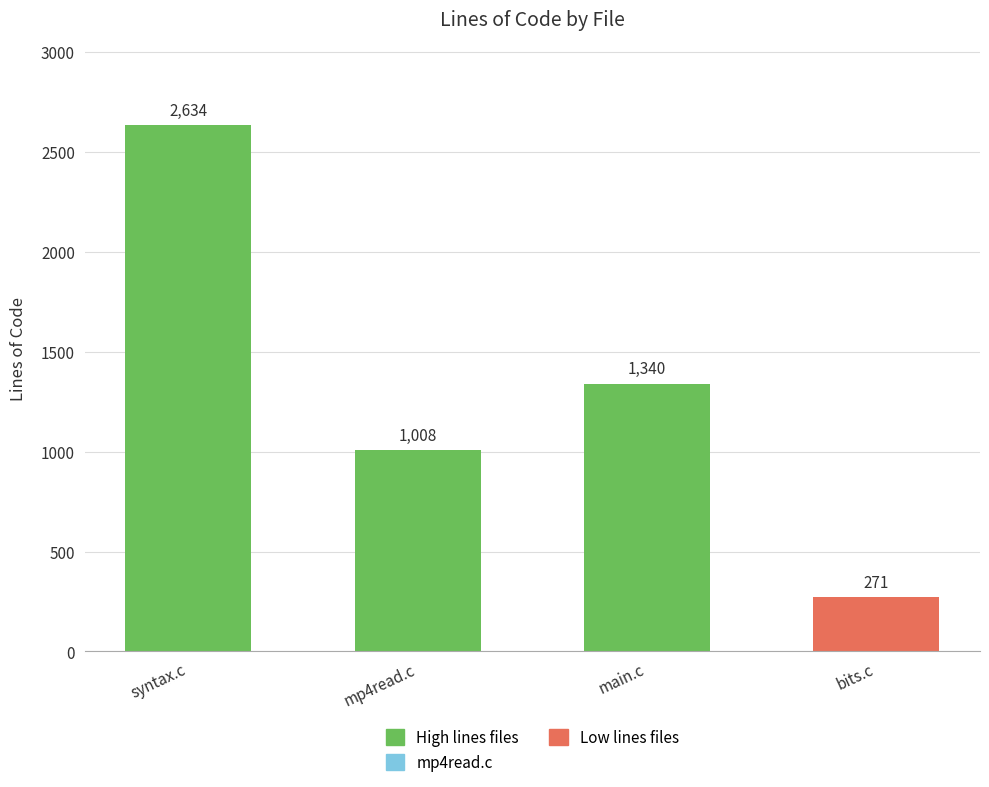

What is the smallest value displayed?

271